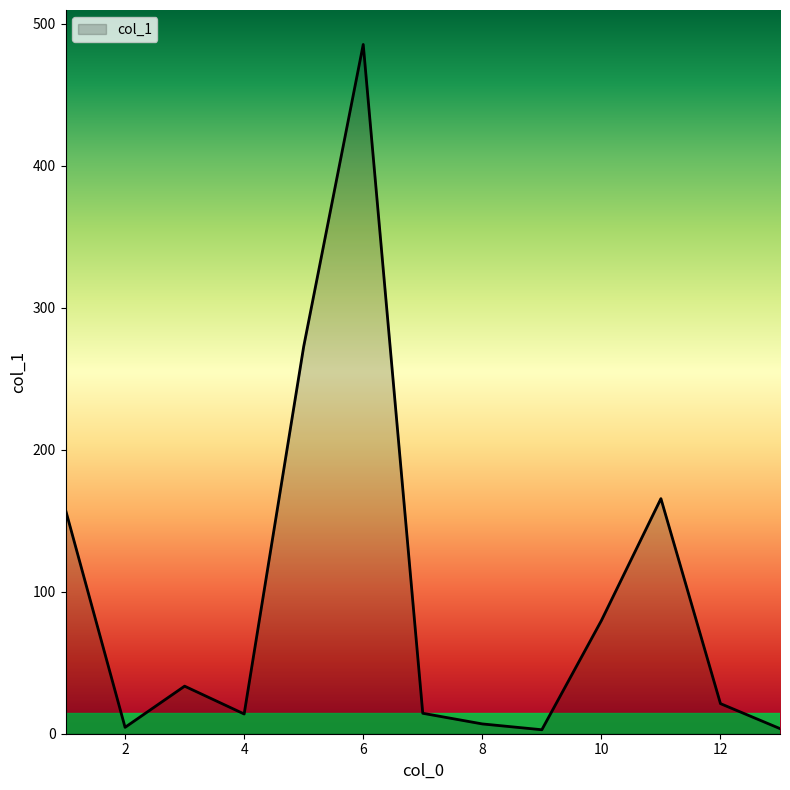

Count the number of values greater than 21.

7